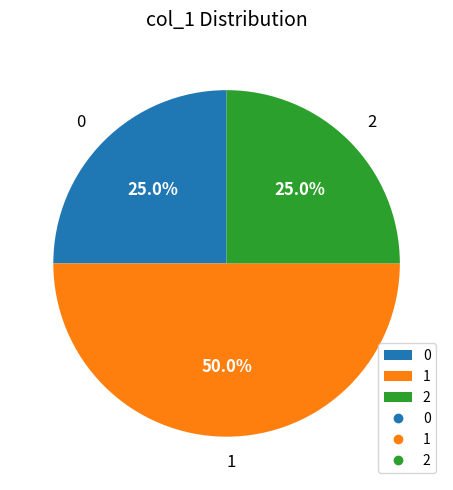

What is the ratio of the value at 0 to the value at 2?

1.0